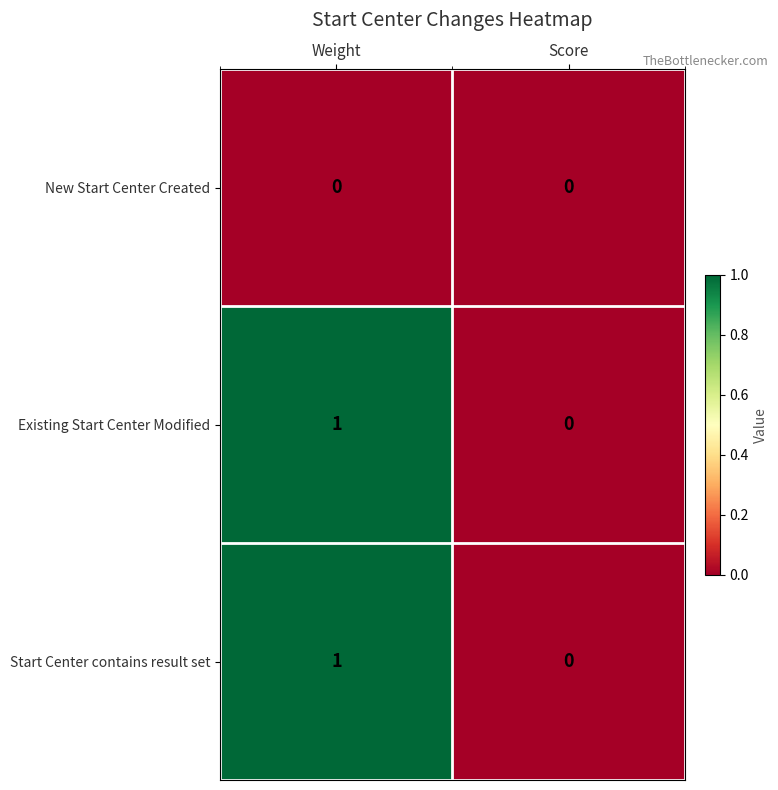

Reading left to right, list all the values displayed in this chart.

New Start Center Created: Weight=0	Score=0
Existing Start Center Modified: Weight=1	Score=0
Start Center contains result set: Weight=1	Score=0